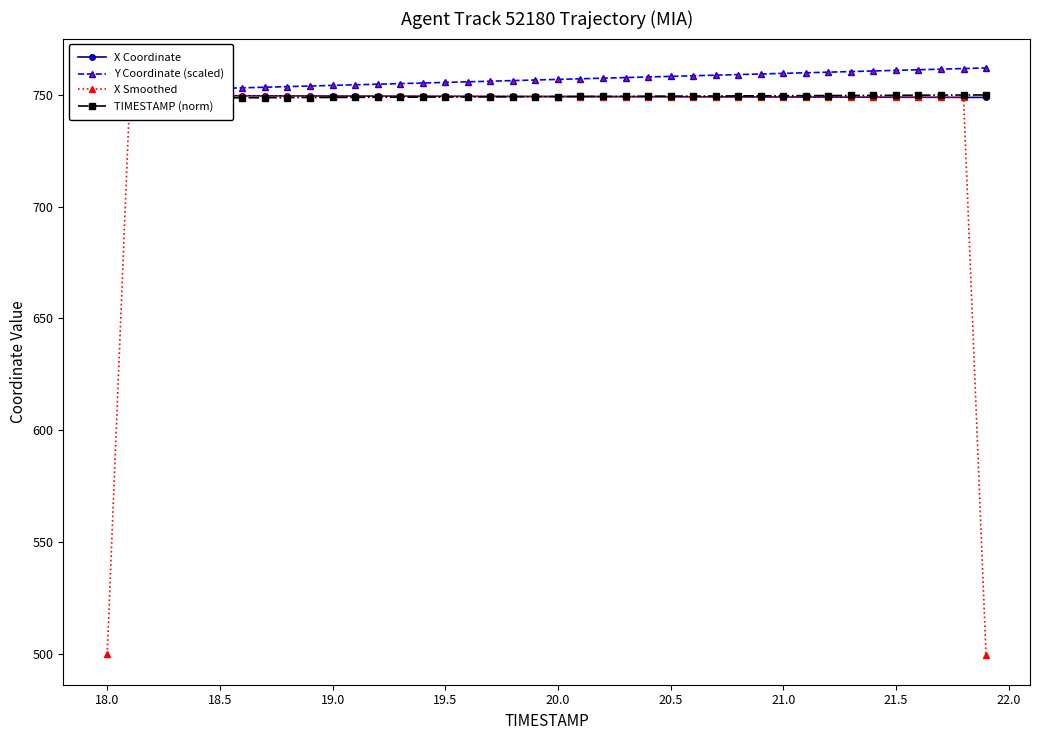

Is this an area chart (filled region under the line)?

No